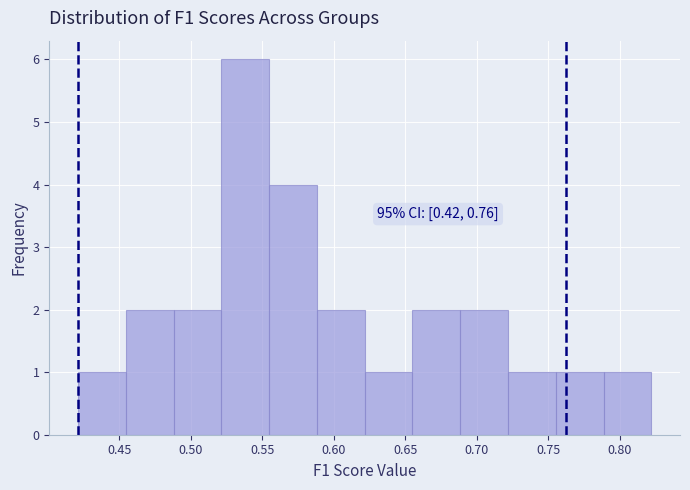

Over which range of the x-axis is the bar tallest?

0.520 to 0.555